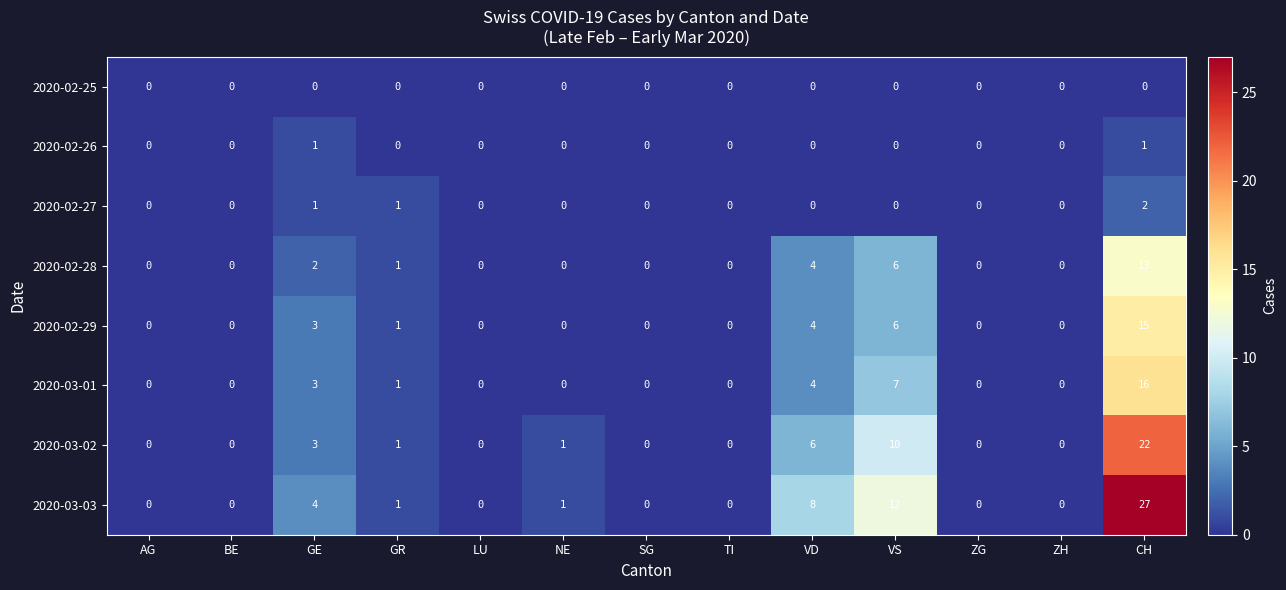

Between SG and VS, which series saw the biggest shift?

2020-03-03